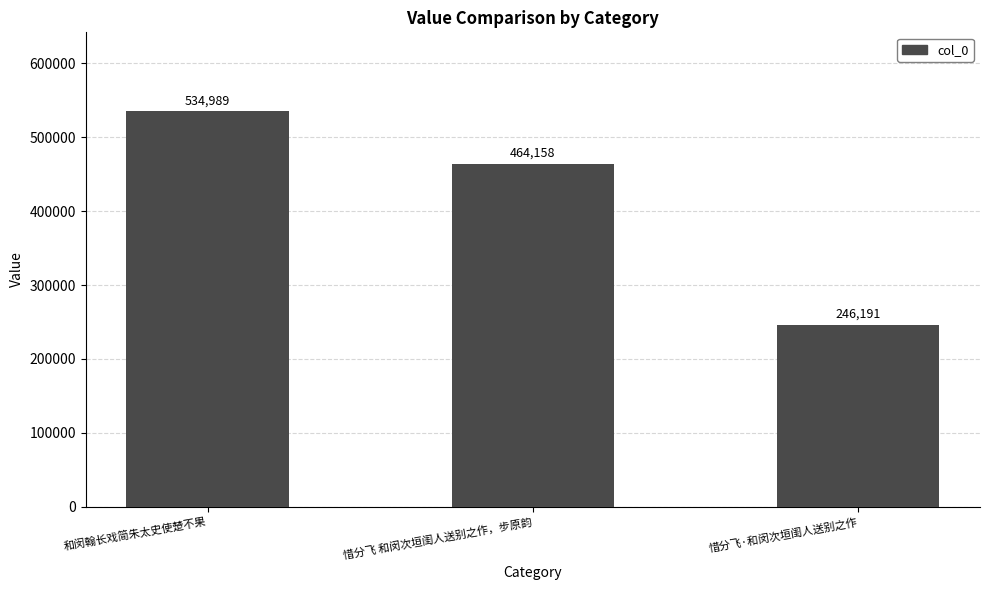

What is the value of the 1st bar from the left?

534989